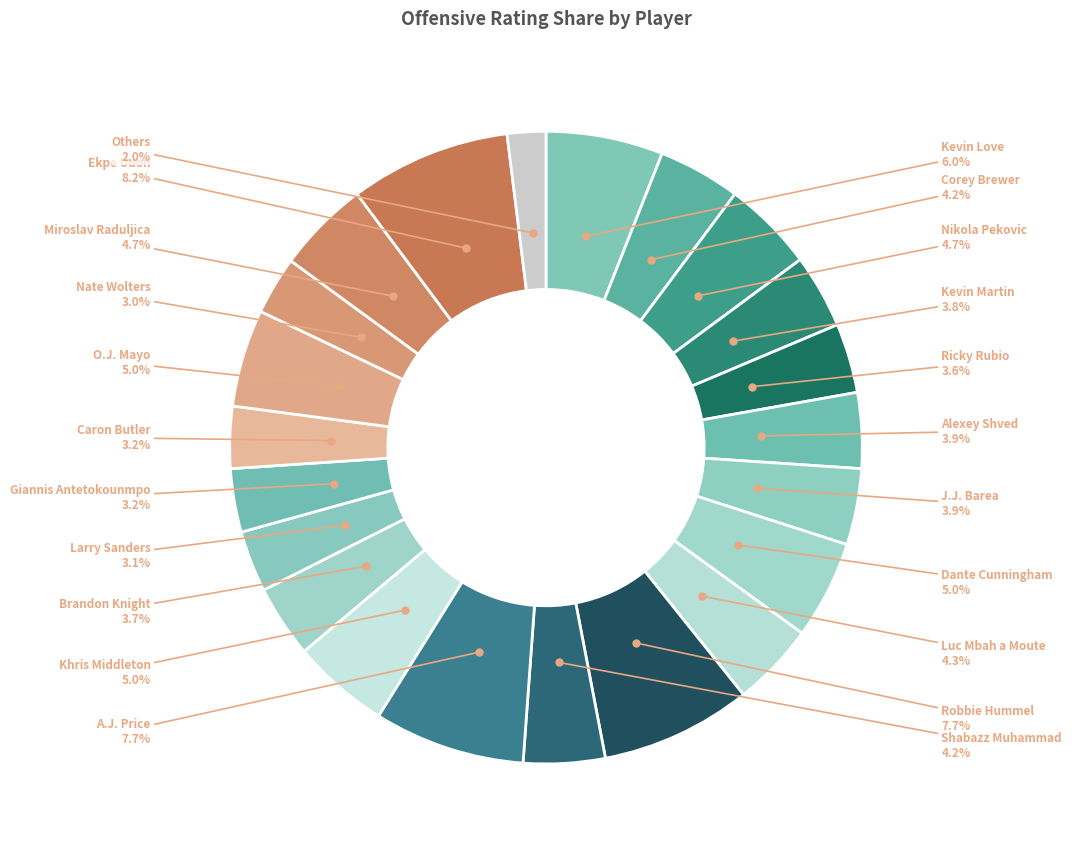

Count the number of slices in the pie.

22